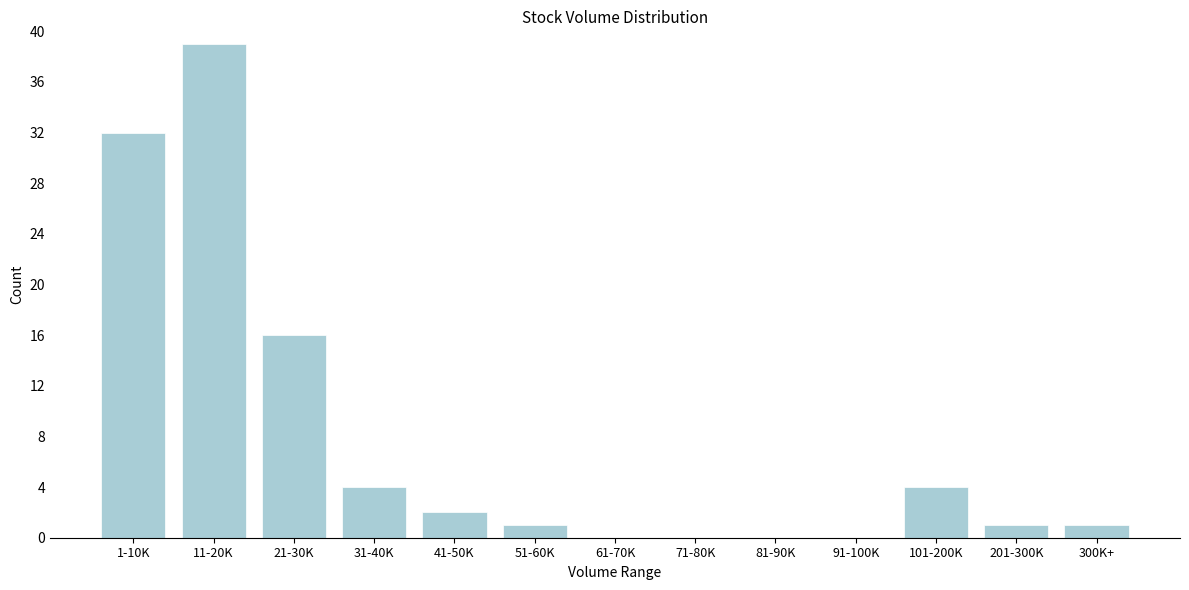

Reading left to right, list all the values displayed in this chart.

1-10K=32	11-20K=39	21-30K=16	31-40K=4	41-50K=2	51-60K=1	61-70K=0	71-80K=0	81-90K=0	91-100K=0	101-200K=4	201-300K=1	300K+=1